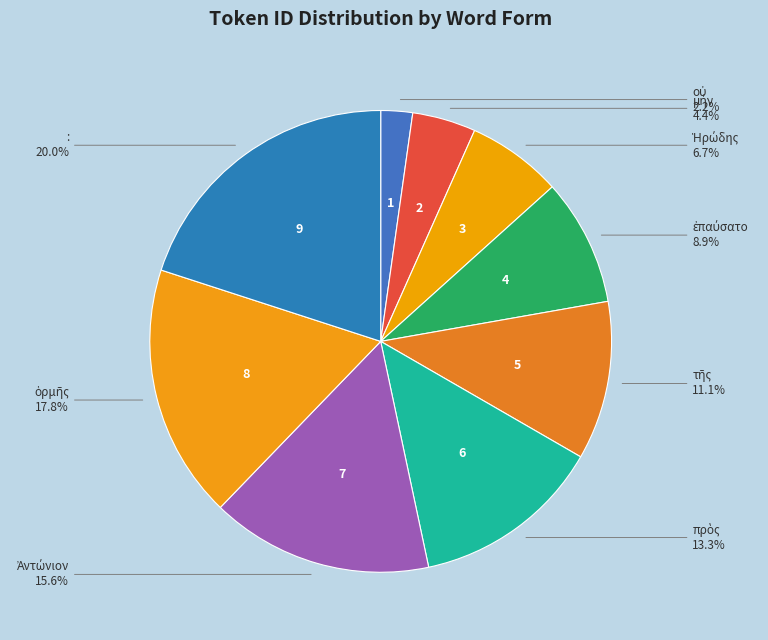

Does any single category account for the majority?

No